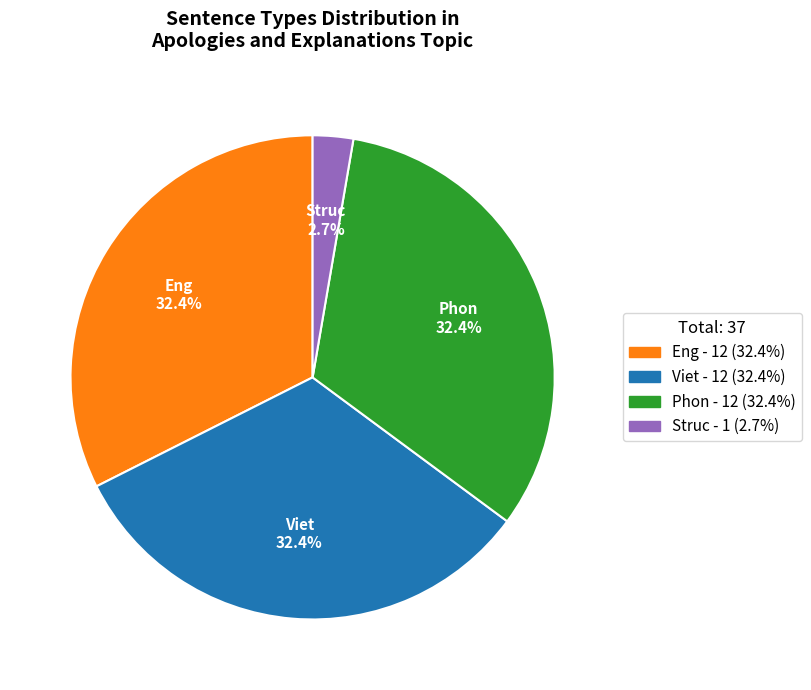

Is it true that Viet is 32% of the pie?

True